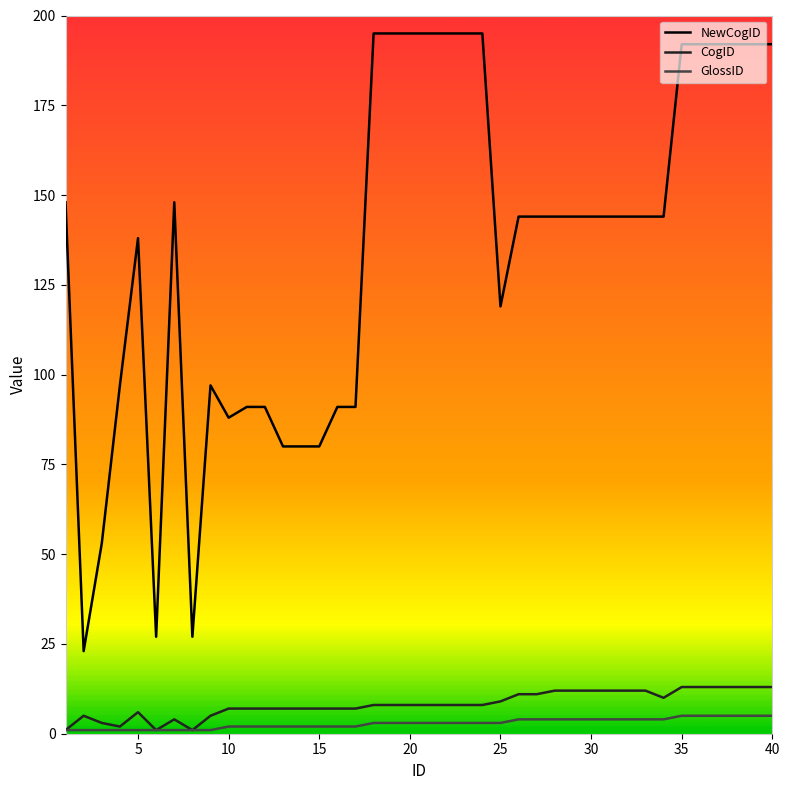

What are all the series names shown in the legend?

NewCogID, CogID, GlossID